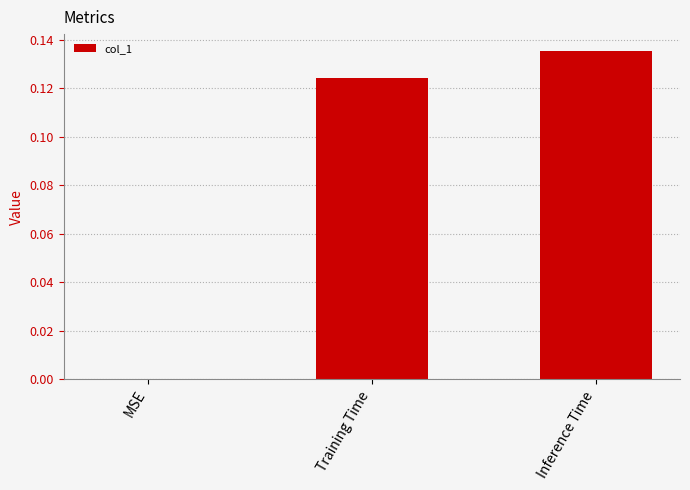

At which category does the chart reach its peak across all series?

Inference Time